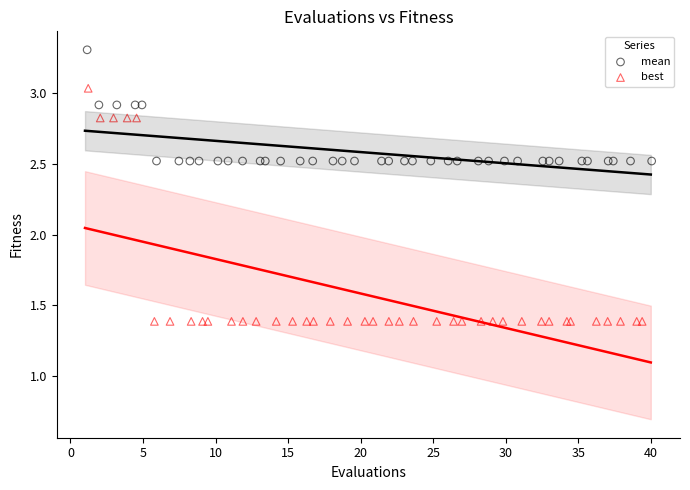

Which series contains the lowest Y value?

best